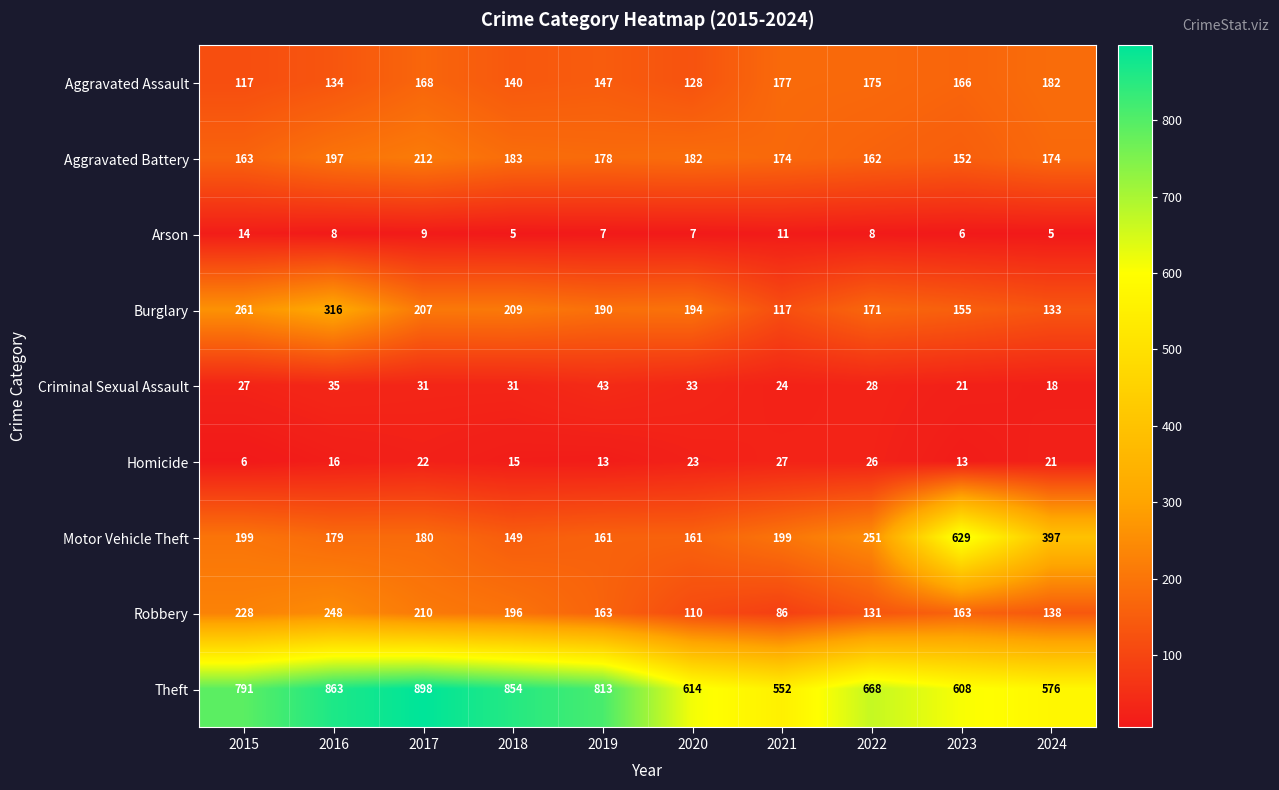

Which series has the largest range (max minus min)?

Motor Vehicle Theft